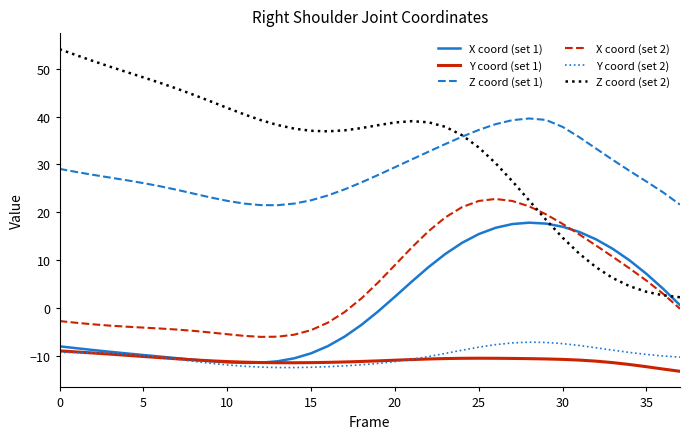

Which series has the widest spread of values?

Z coord (set 2)